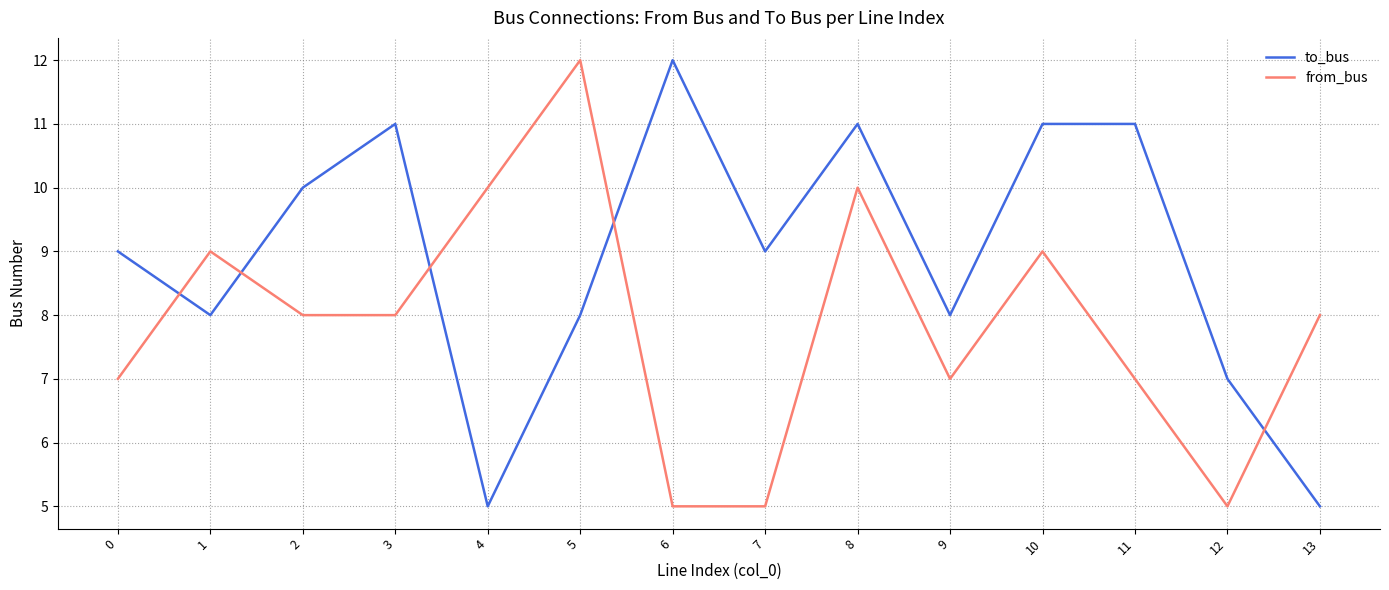

How many lines are shown in the chart?

2